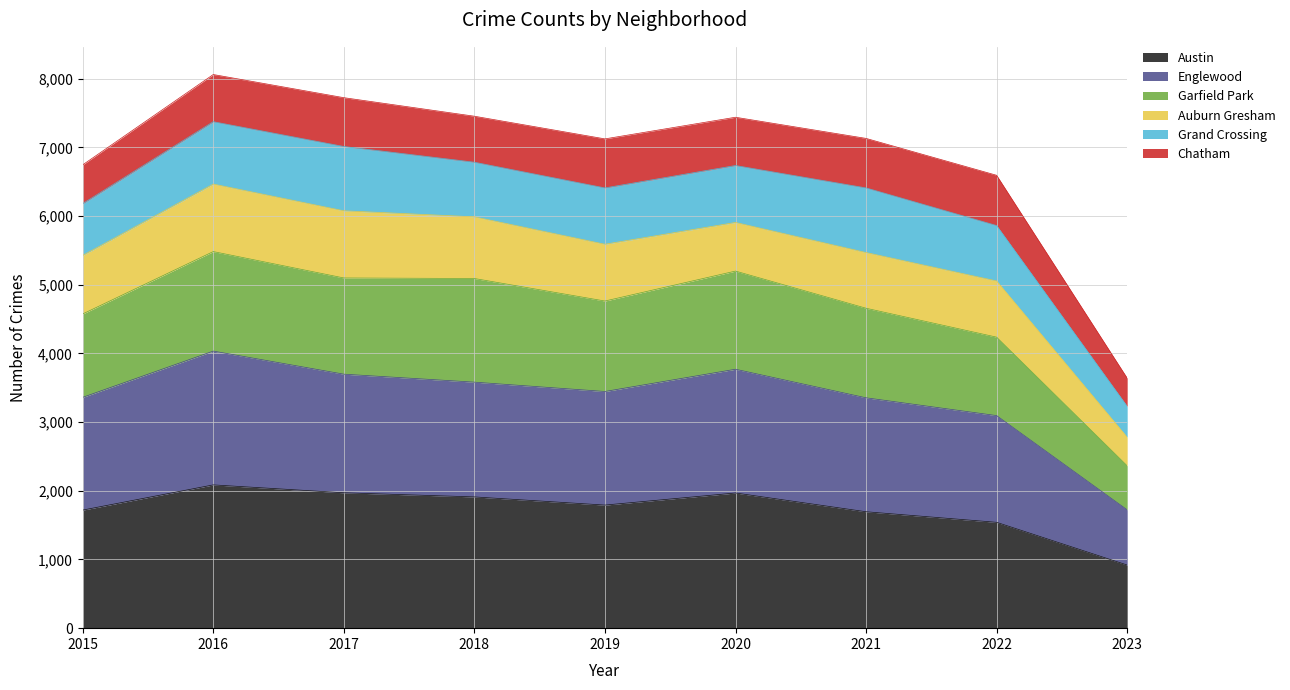

Is it true that Austin equals 3334 at 2018?

False